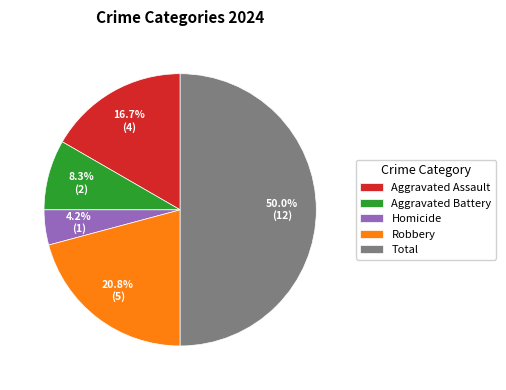

Does Robbery account for over 50% of the chart?

No